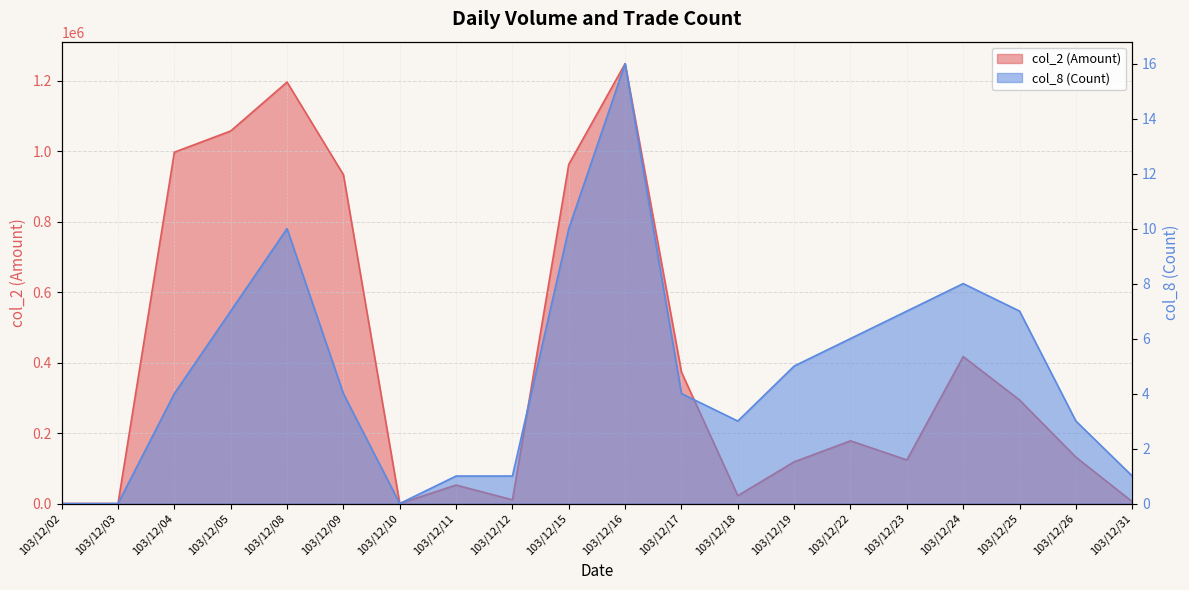

At which label does col_2 (Amount) reach its peak?

103/12/16